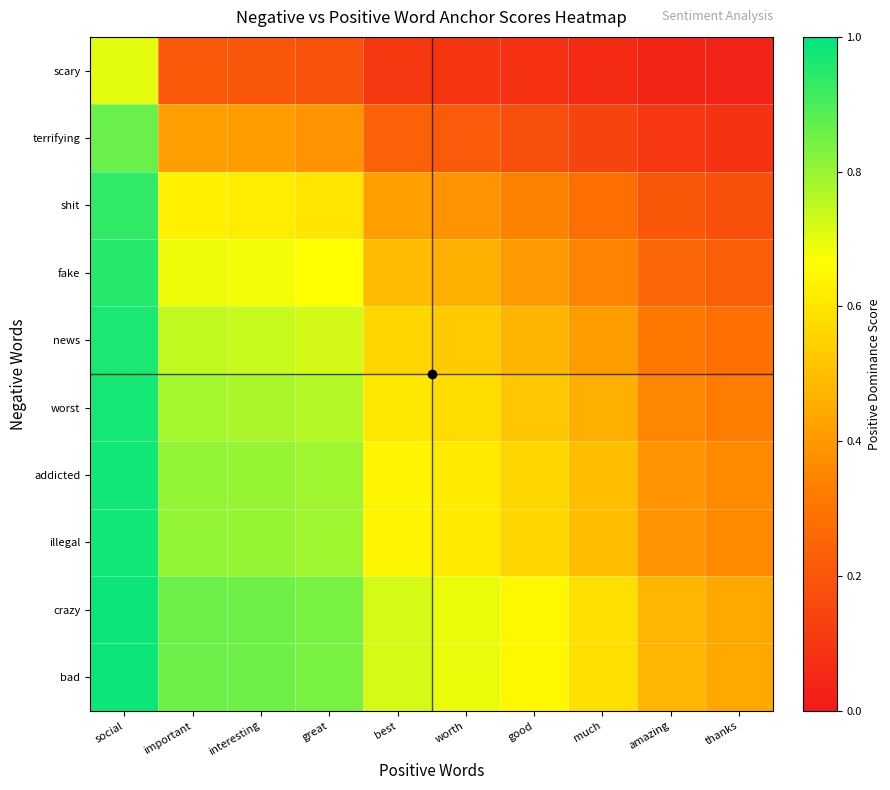

Reading left to right, what are all the values shown in this chart?

scary: social=0.7	important=0.2	interesting=0.2	great=0.2	best=0.1	worth=0.1	good=0.1	much=0.1	amazing=0.0	thanks=0.0
terrifying: social=0.9	important=0.4	interesting=0.4	great=0.4	best=0.2	worth=0.2	good=0.2	much=0.1	amazing=0.1	thanks=0.1
shit: social=0.9	important=0.6	interesting=0.6	great=0.6	best=0.4	worth=0.4	good=0.3	much=0.3	amazing=0.2	thanks=0.2
fake: social=1.0	important=0.7	interesting=0.7	great=0.7	best=0.5	worth=0.5	good=0.4	much=0.3	amazing=0.3	thanks=0.2
news: social=1.0	important=0.7	interesting=0.7	great=0.7	best=0.6	worth=0.5	good=0.5	much=0.4	amazing=0.3	thanks=0.3
worst: social=1.0	important=0.8	interesting=0.8	great=0.8	best=0.6	worth=0.6	good=0.5	much=0.5	amazing=0.4	thanks=0.3
addicted: social=1.0	important=0.8	interesting=0.8	great=0.8	best=0.6	worth=0.6	good=0.6	much=0.5	amazing=0.4	thanks=0.4
illegal: social=1.0	important=0.8	interesting=0.8	great=0.8	best=0.6	worth=0.6	good=0.6	much=0.5	amazing=0.4	thanks=0.4
crazy: social=1.0	important=0.9	interesting=0.9	great=0.8	best=0.7	worth=0.7	good=0.6	much=0.6	amazing=0.5	thanks=0.4
bad: social=1.0	important=0.9	interesting=0.9	great=0.8	best=0.7	worth=0.7	good=0.6	much=0.6	amazing=0.5	thanks=0.4